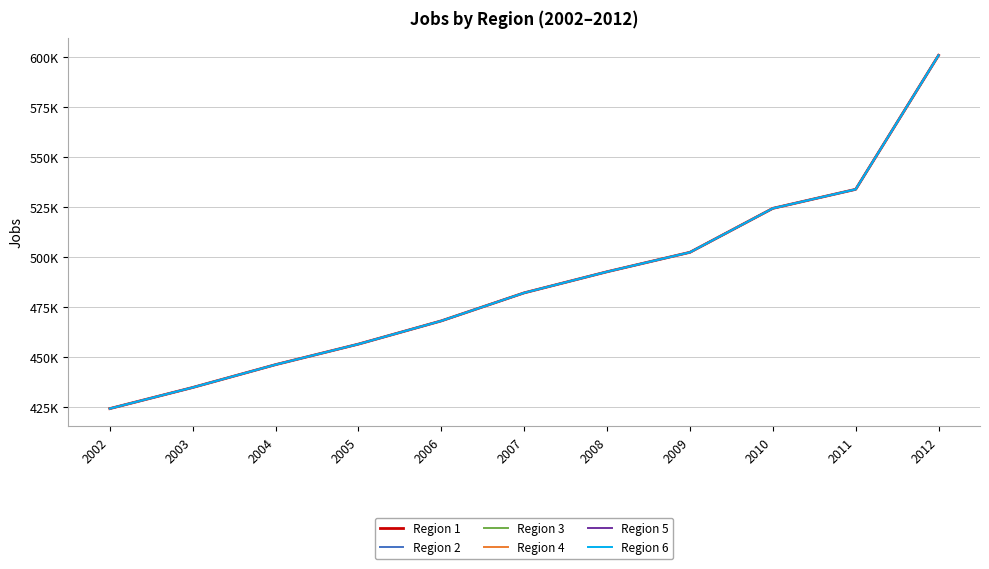

Reading left to right, what are all the values shown in this chart?

Region 1: 2002=424450.0	2003=435000.0	2004=446416.7	2005=456678.3	2006=468288.3	2007=482298.7	2008=492843.6	2009=502560.7	2010=524521.0	2011=534033.1	2012=601004.1
Region 2: 2002=424450.0	2003=435000.0	2004=446416.7	2005=456678.3	2006=468288.3	2007=482298.7	2008=492843.6	2009=502560.7	2010=524521.0	2011=534033.1	2012=601004.1
Region 3: 2002=424450.0	2003=435000.0	2004=446416.7	2005=456678.3	2006=468288.3	2007=482298.7	2008=492843.6	2009=502560.7	2010=524521.0	2011=534033.1	2012=601004.1
Region 4: 2002=424450.0	2003=435000.0	2004=446416.7	2005=456678.3	2006=468288.3	2007=482298.7	2008=492843.6	2009=502560.7	2010=524521.0	2011=534033.1	2012=601004.1
Region 5: 2002=424450.0	2003=435000.0	2004=446416.7	2005=456678.3	2006=468288.3	2007=482298.7	2008=492843.6	2009=502560.7	2010=524521.0	2011=534033.1	2012=601004.1
Region 6: 2002=424450.0	2003=435000.0	2004=446416.7	2005=456678.3	2006=468288.3	2007=482298.7	2008=492843.6	2009=502560.7	2010=524521.0	2011=534033.1	2012=601004.1